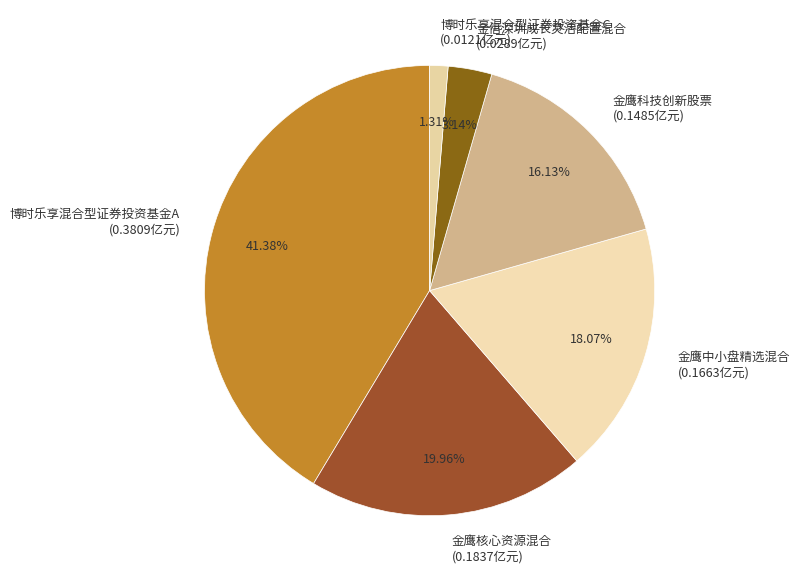

To the nearest percent, what is the difference between the largest and smallest slice percentages?

40%